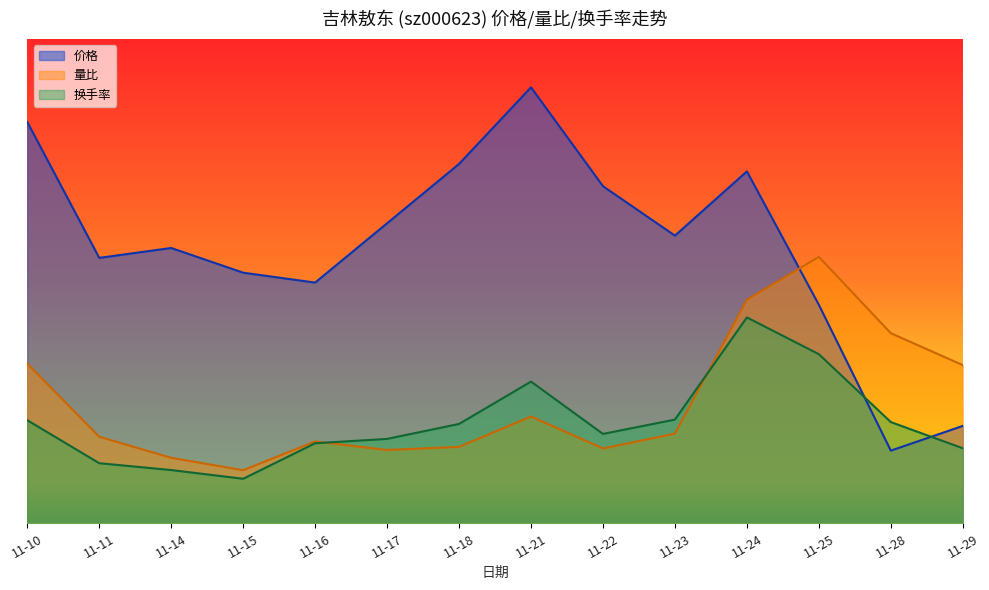

What is the greatest value displayed?

18.0